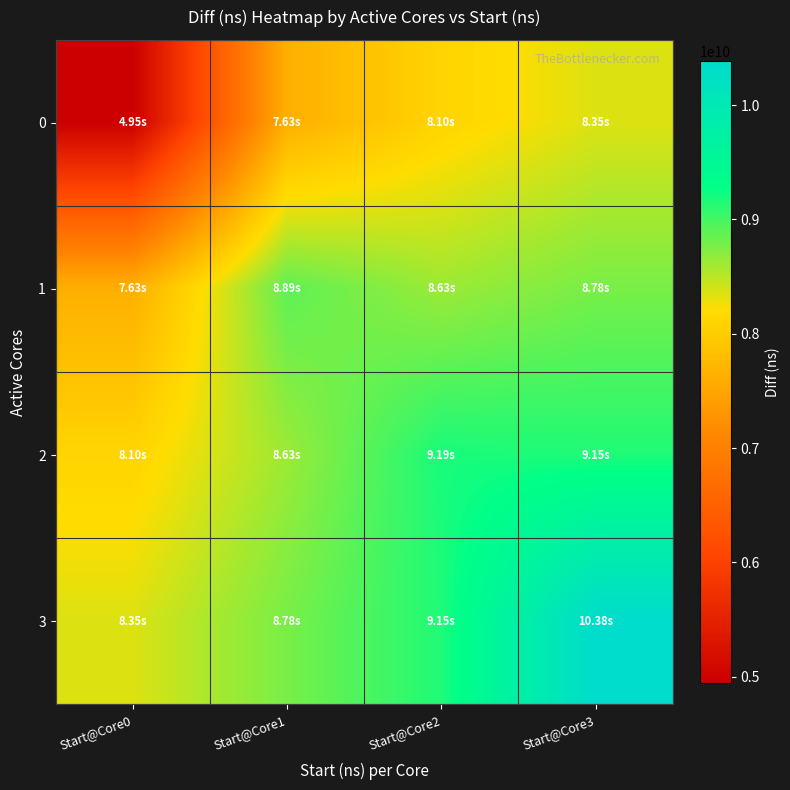

What is the difference between the highest and lowest values at Start@Core0?

3404387719.2